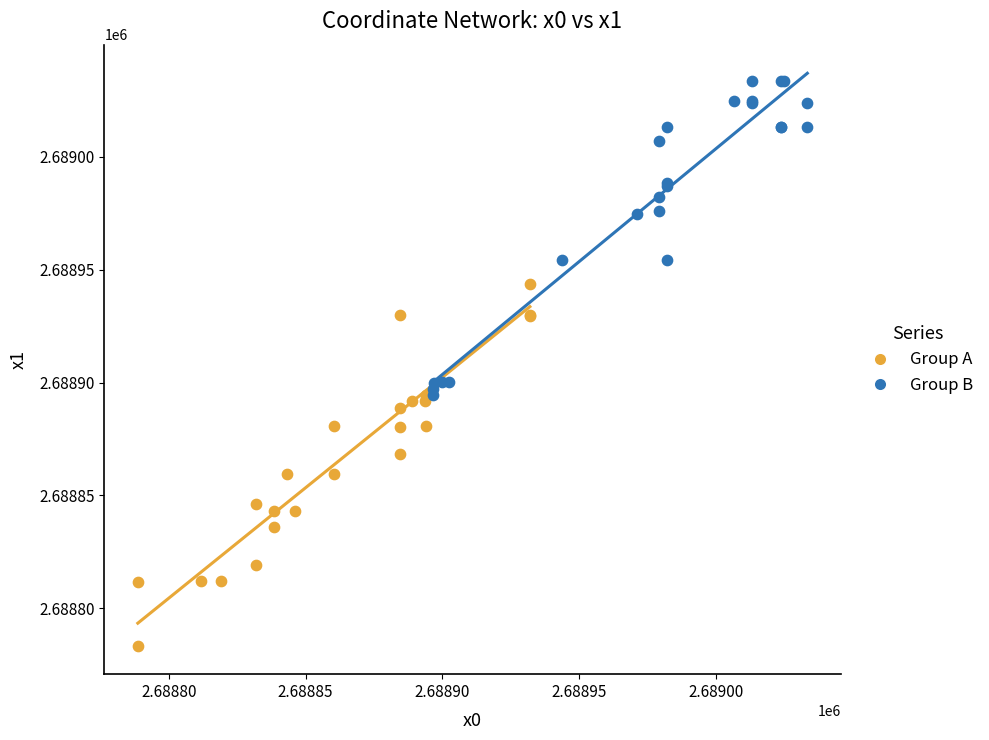

What are all the series names shown in the legend?

Group A, Group B